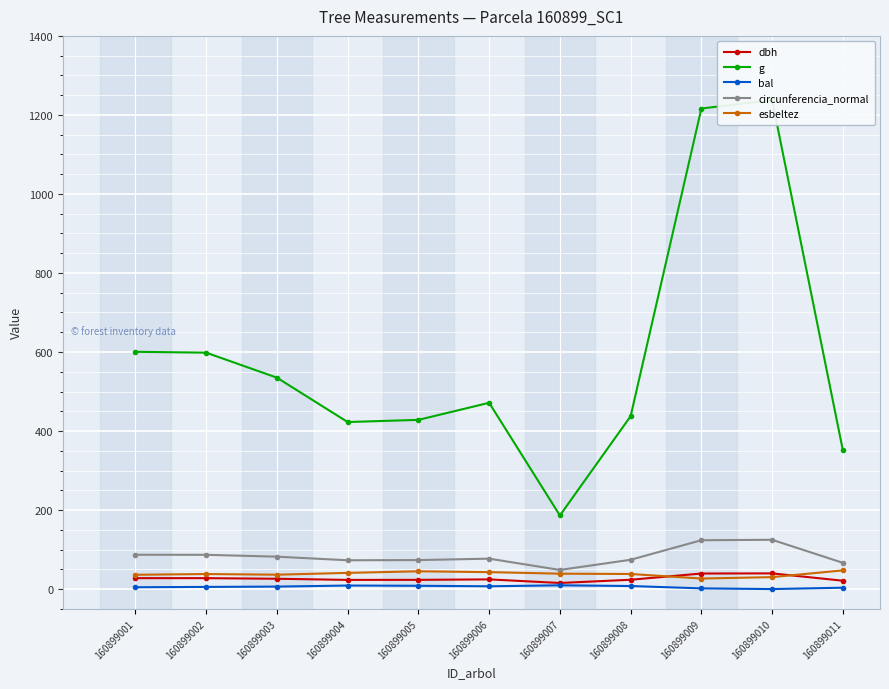

True or false: bal and g intersect in this chart.

False